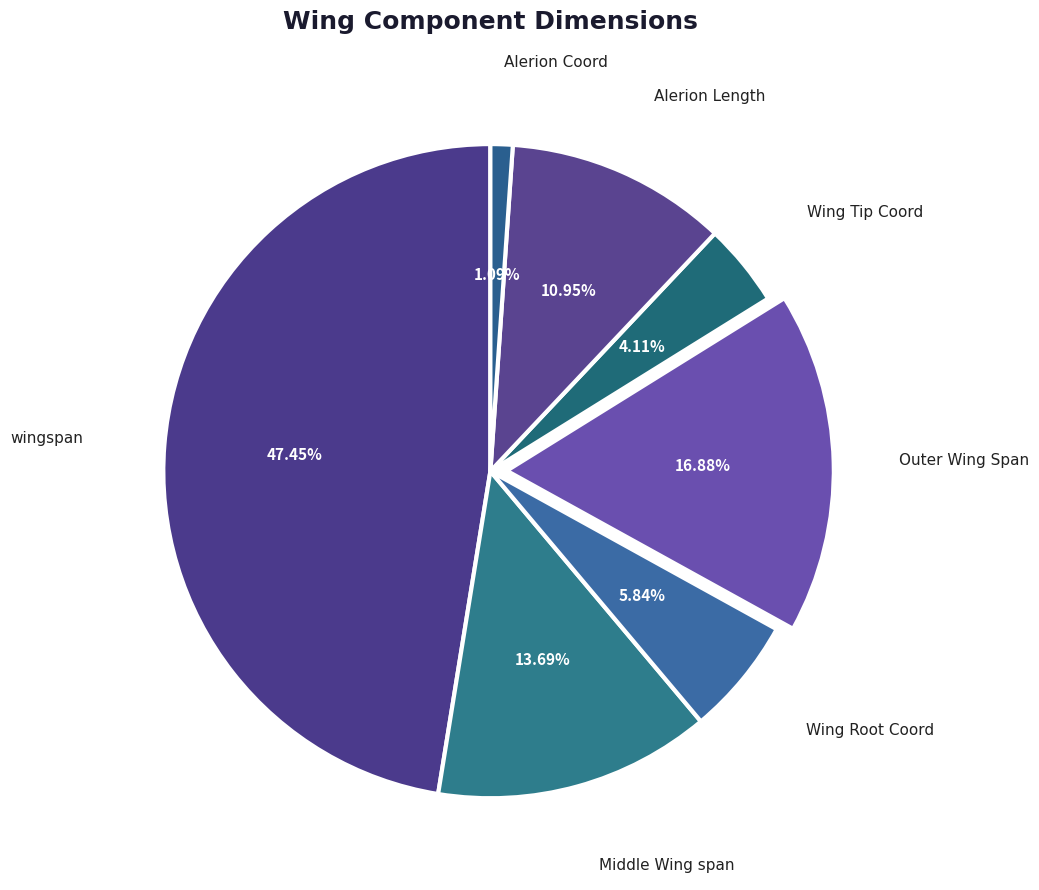

What percentage is the Alerion Length slice, to the nearest percent?

11%